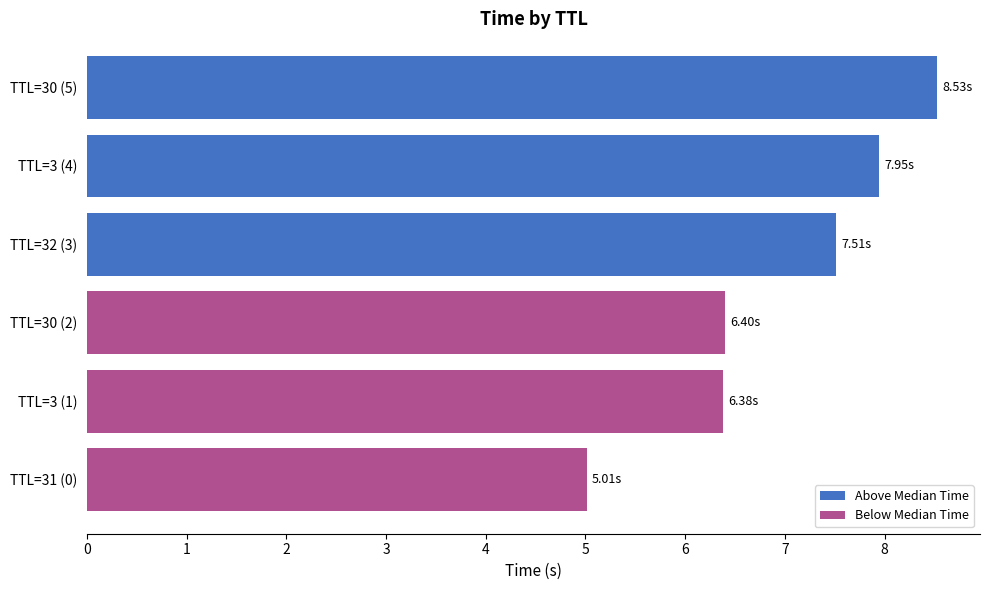

Between 1 and 2, which series saw the biggest shift?

Above Median Time